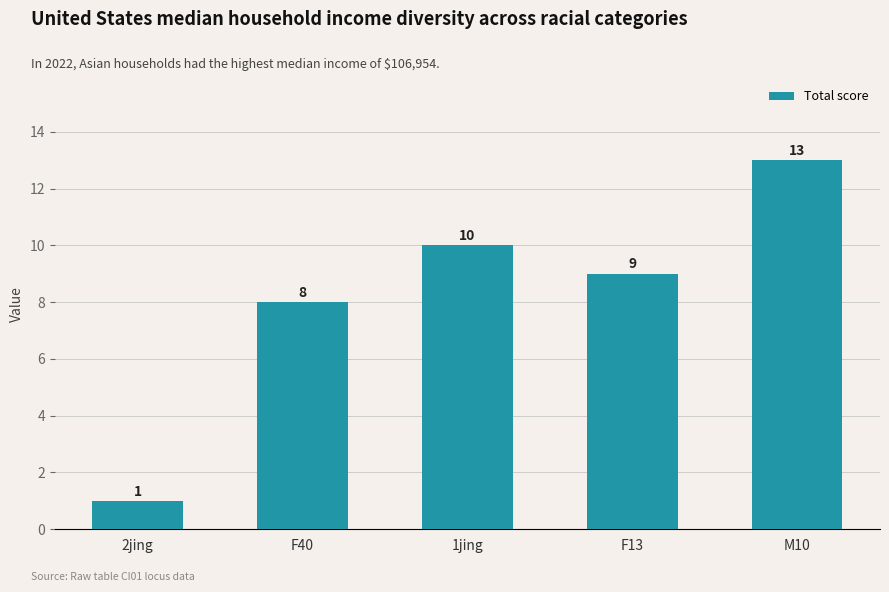

What is the label of the 5th bar from the right?

2jing